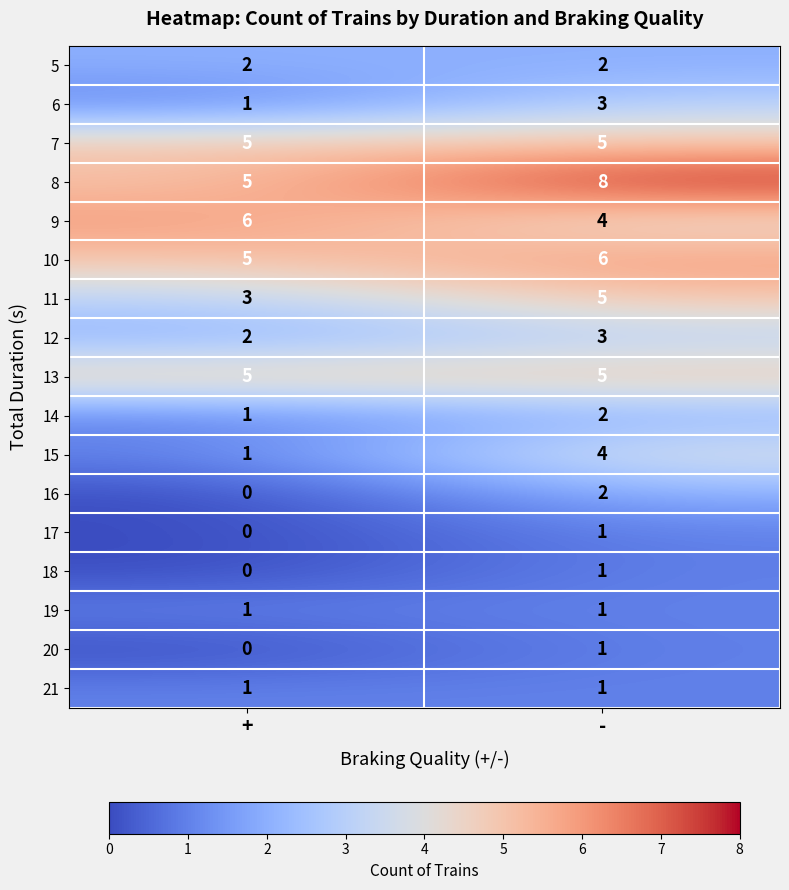

Read the 8 value at -.

8